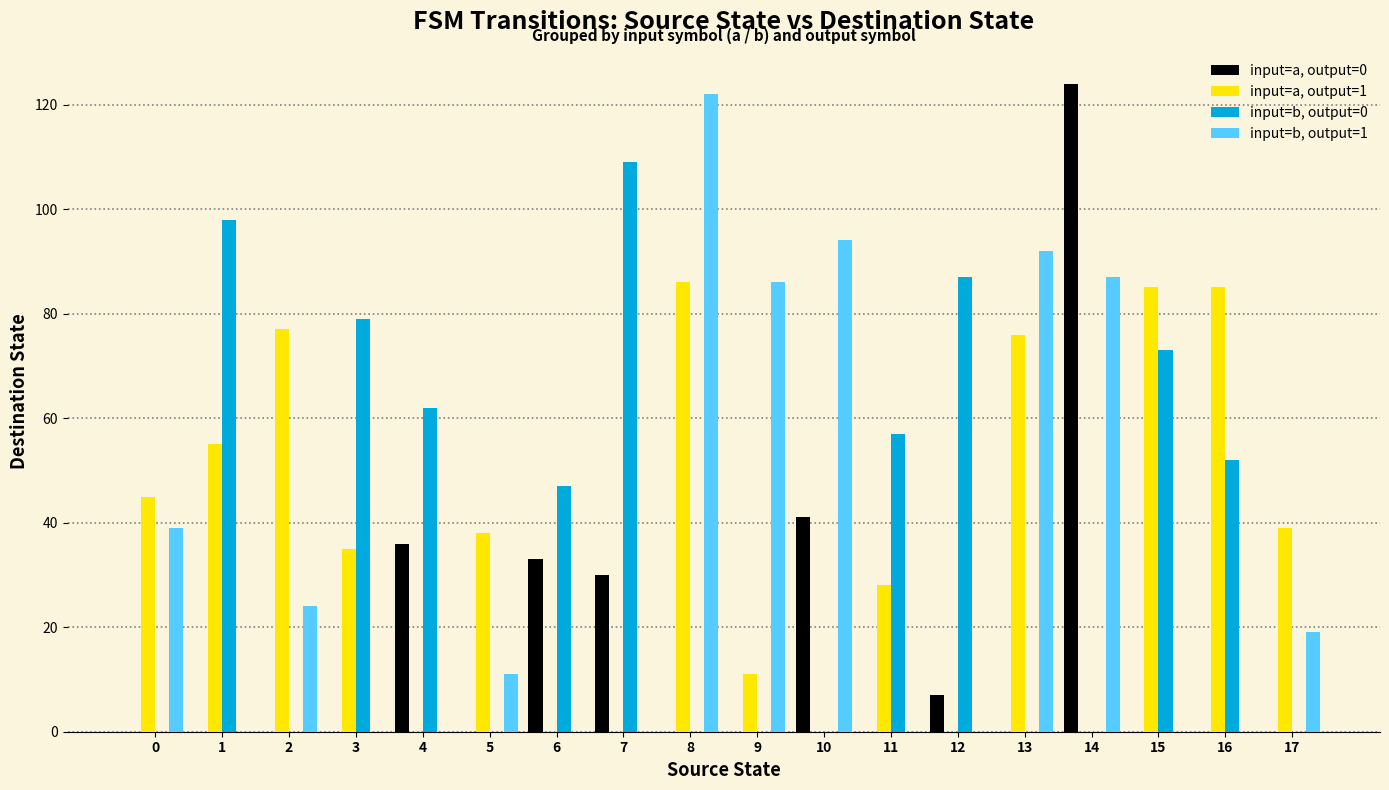

Which category has the highest value in the input=a, output=0 series?

14